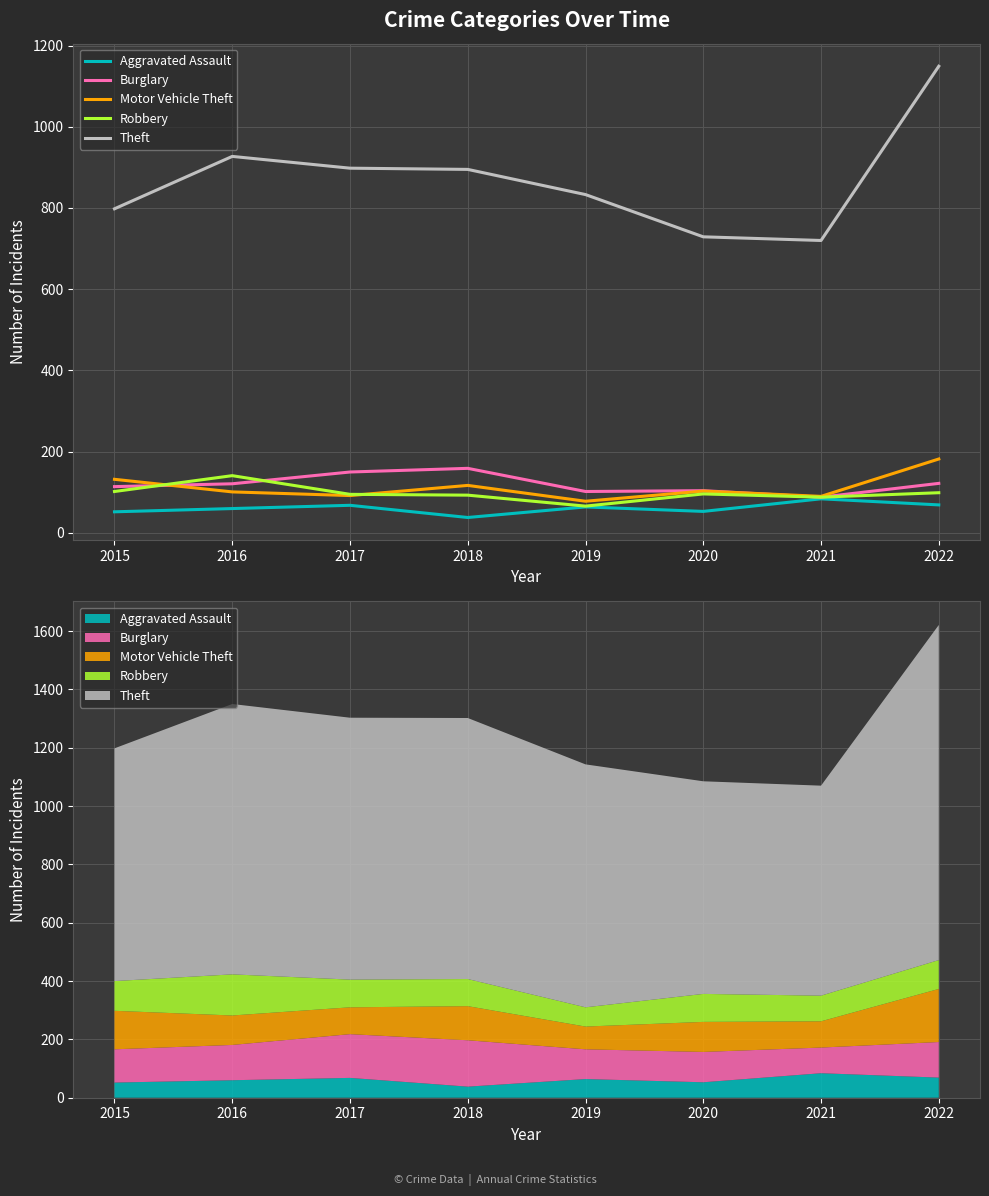

How many lines are shown in the chart?

5